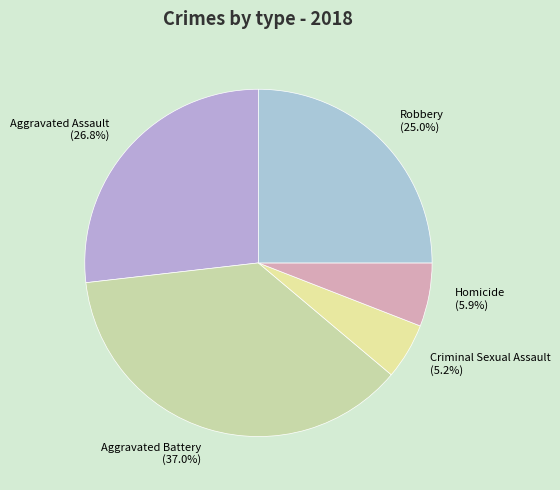

True or false: Criminal Sexual Assault accounts for 5% of the total.

True